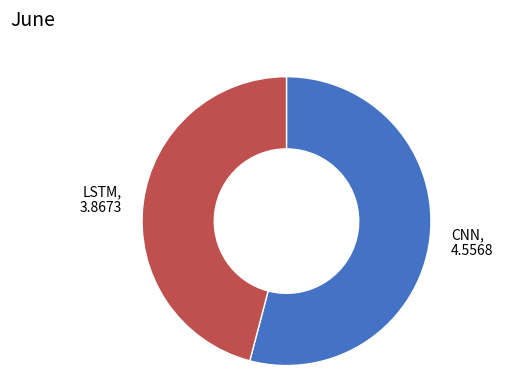

Does any single category account for the majority?

Yes